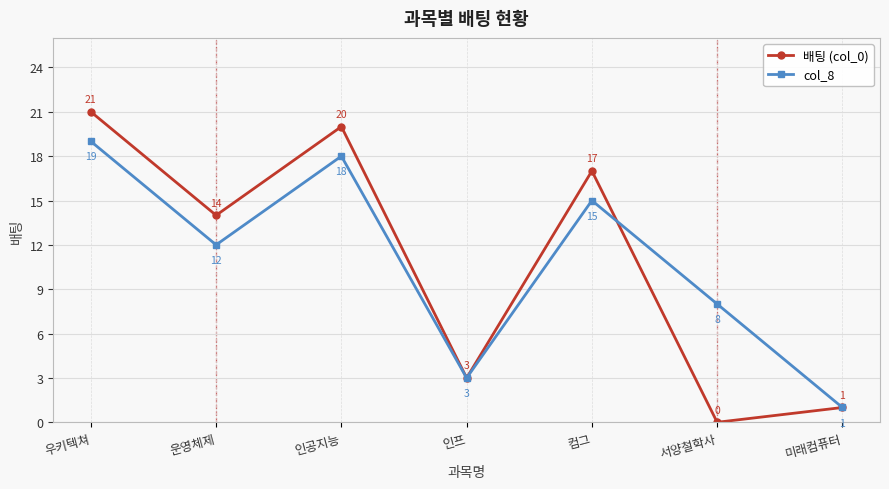

True or false: 배팅 (col_0) has a value of 11 at 인공지능.

False